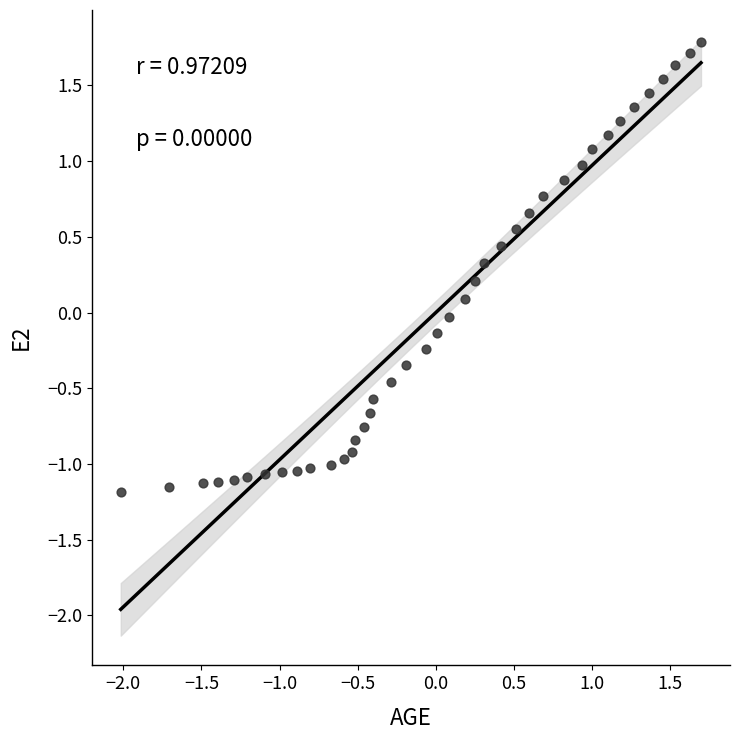

What is the range of Y values (max minus min)?

3.0